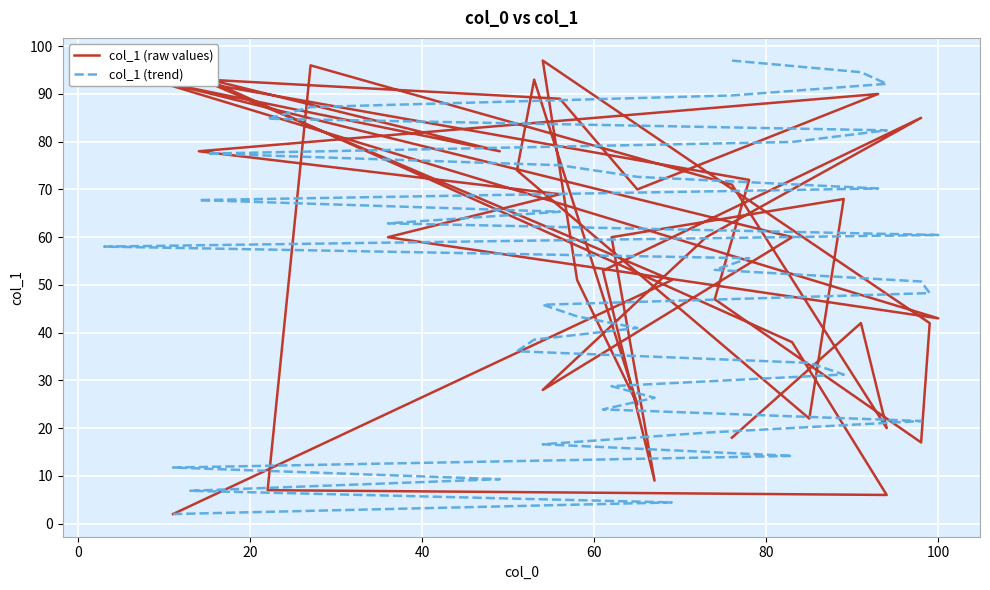

Rank the series at 40 from highest to lowest value.

col_1 (raw values), col_1 (trend)